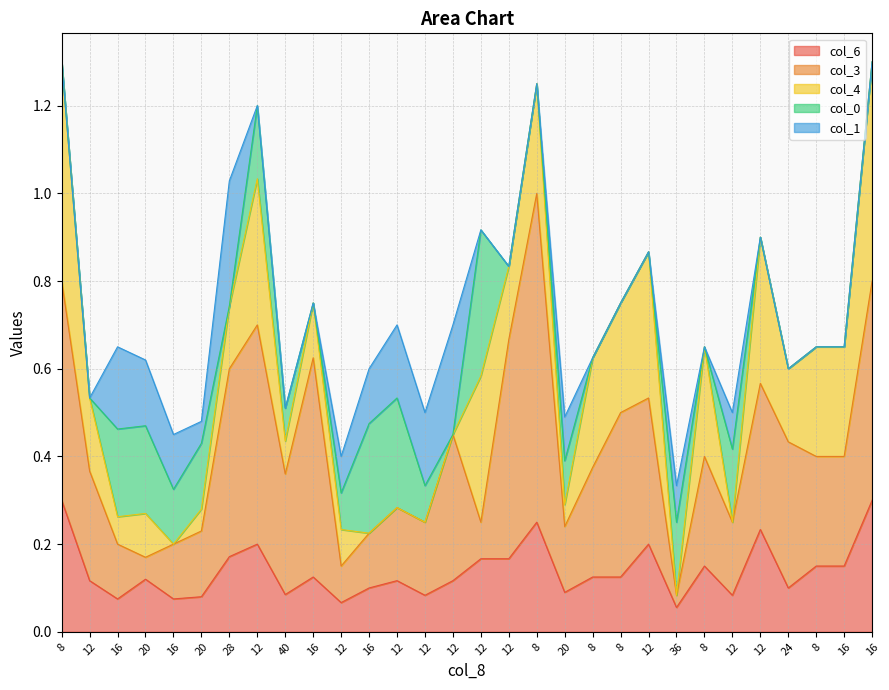

The col_3 series shows 0.1 at 12. True or false?

True